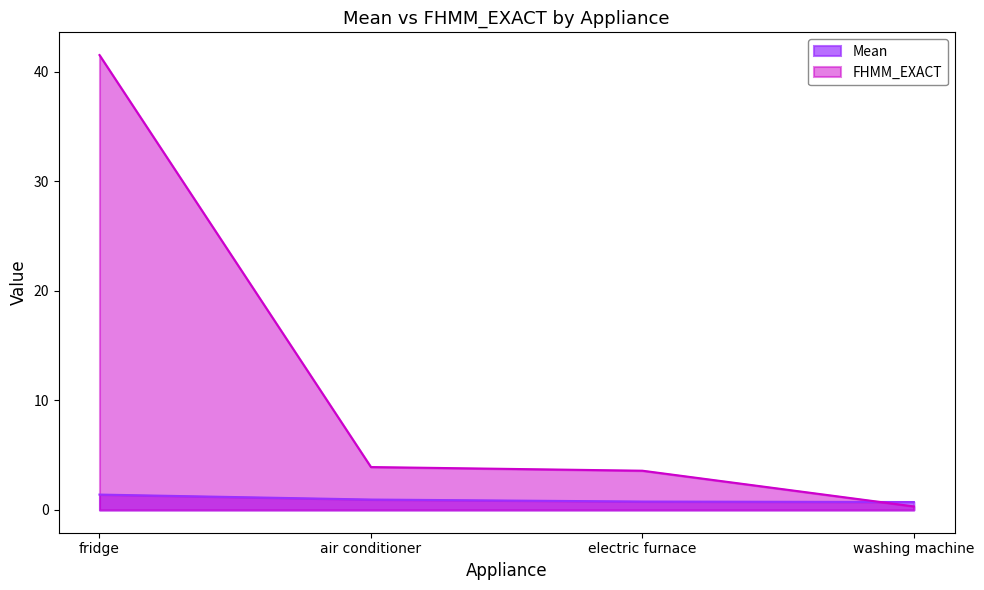

What is the value of the FHMM_EXACT point at the 1st from the left?

41.5